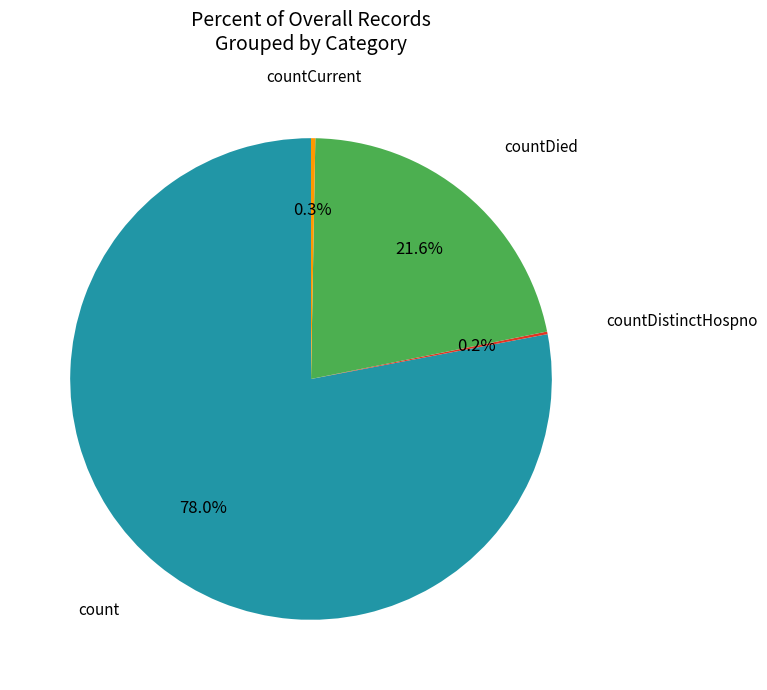

Is there a majority slice in this chart?

Yes